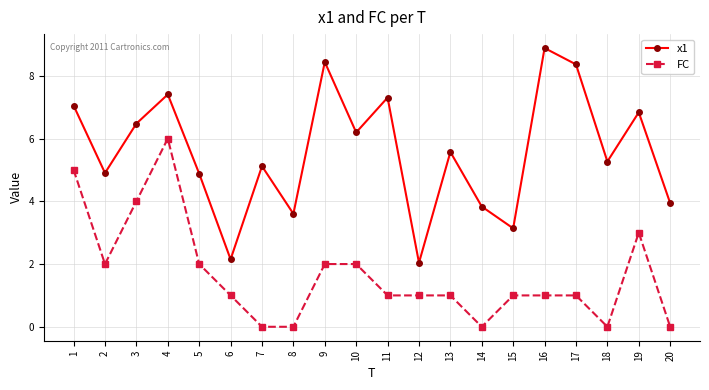

Reading right to left, what are all the values shown in this chart?

x1: 3.9	6.8	5.3	8.4	8.9	3.1	3.8	5.6	2.0	7.3	6.2	8.4	3.6	5.1	2.2	4.9	7.4	6.5	4.9	7.1
FC: 0.0	3.0	0.0	1.0	1.0	1.0	0.0	1.0	1.0	1.0	2.0	2.0	0.0	0.0	1.0	2.0	6.0	4.0	2.0	5.0